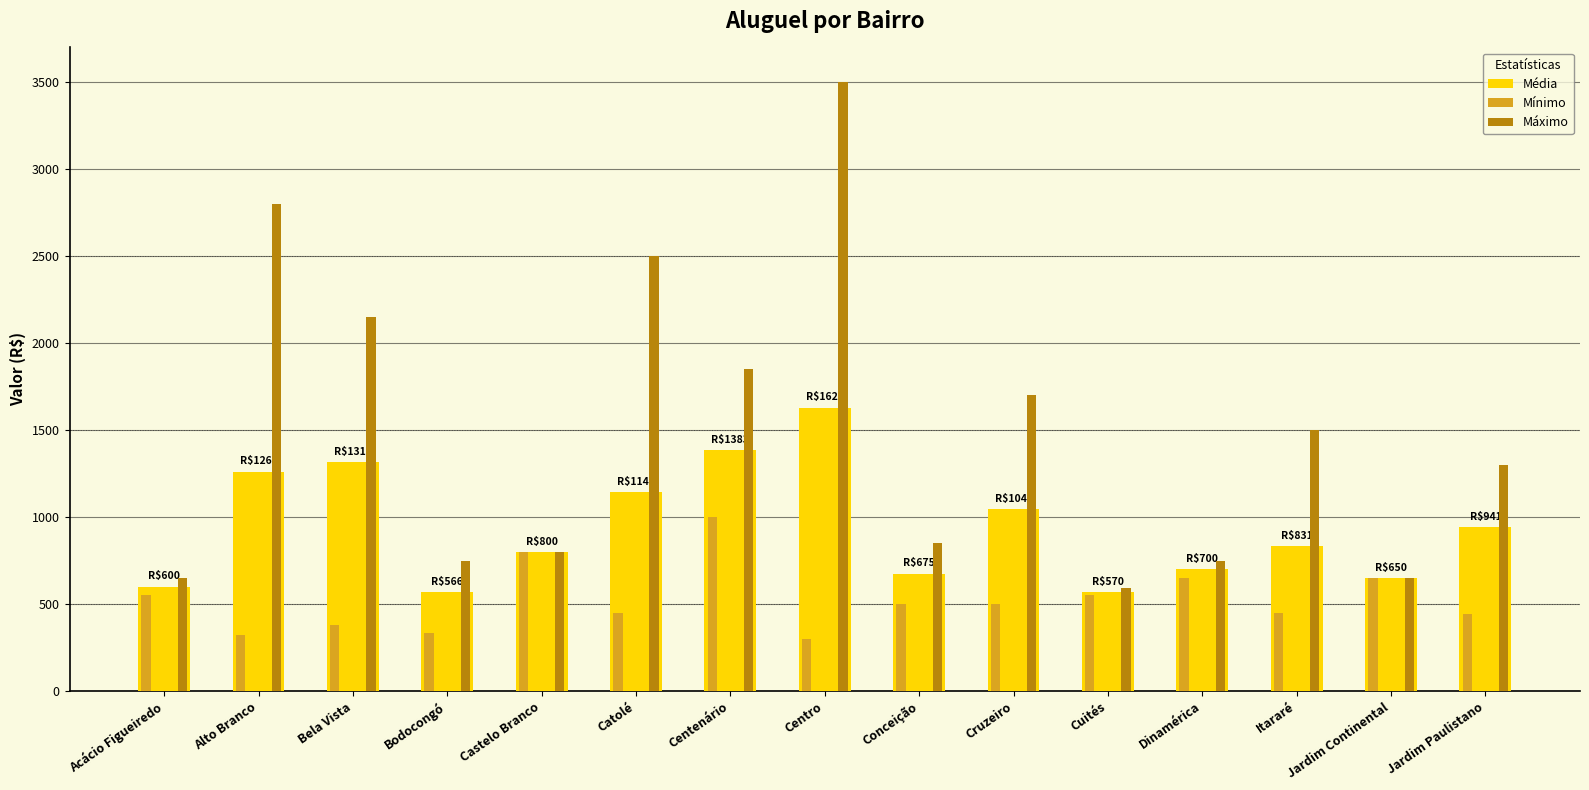

What is the sum of all Média values?

14112.5